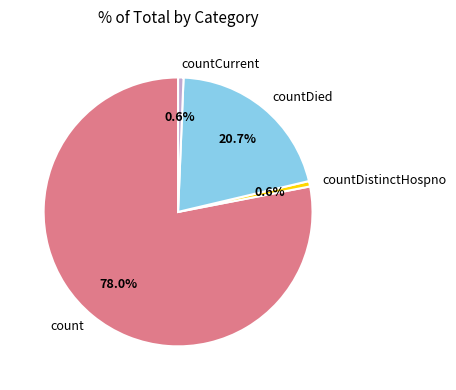

To the nearest percent, what is the difference between the largest and smallest slice percentages?

77%